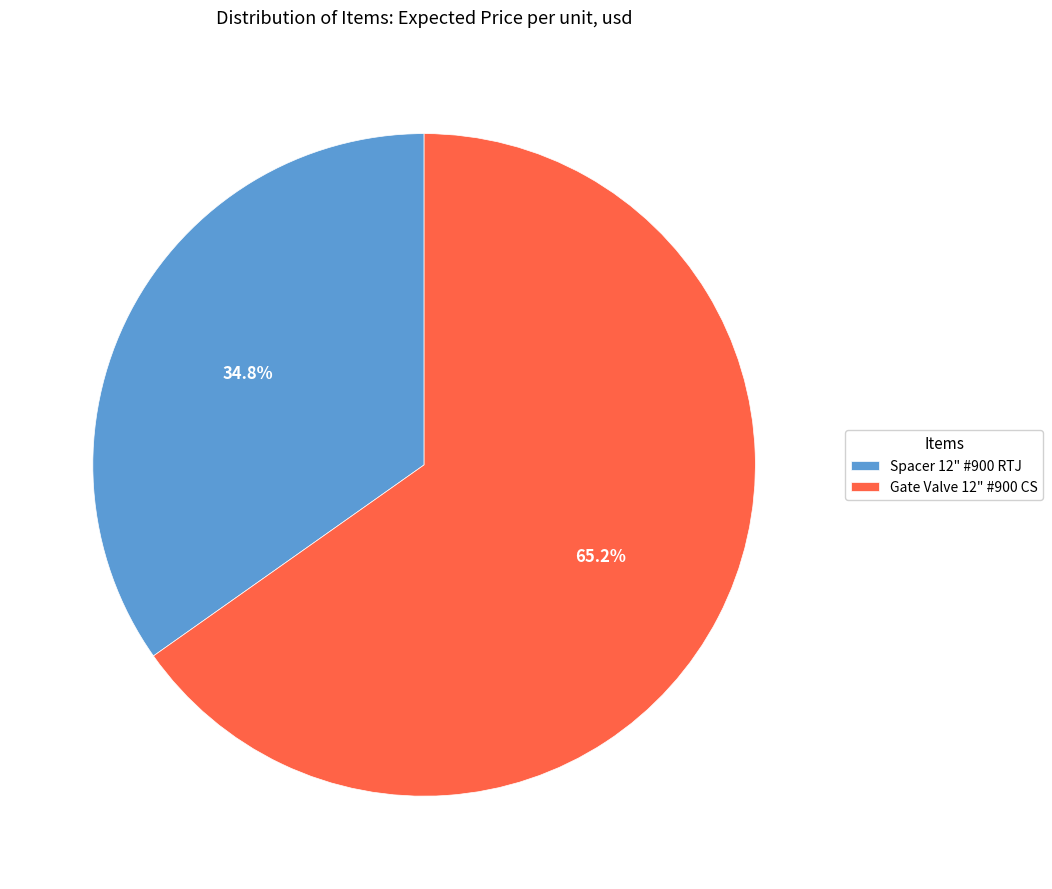

To the nearest percent, what is the combined percentage of Gate Valve 12" #900 CS and Spacer 12" #900 RTJ?

100%